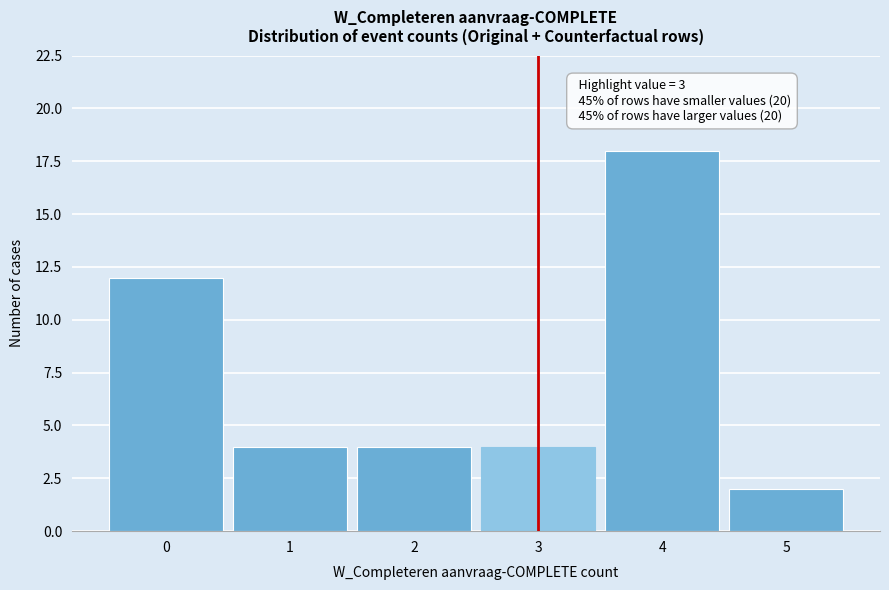

Which range on the x-axis has the tallest bar?

3.5 to 4.5